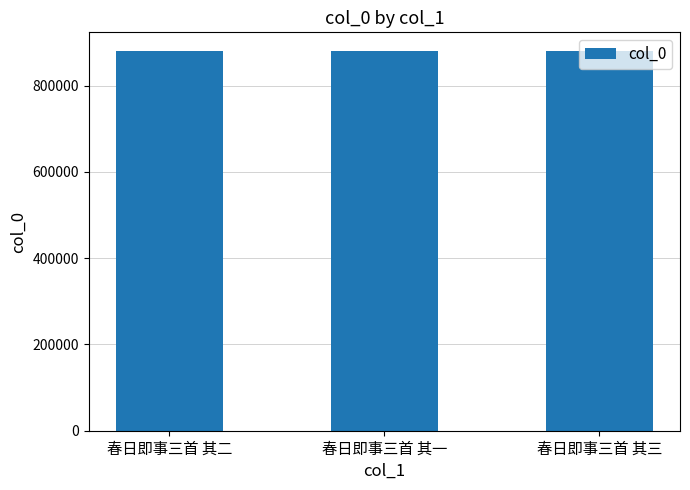

Is it true that the value at 春日即事三首 其二 is 1167869?

False